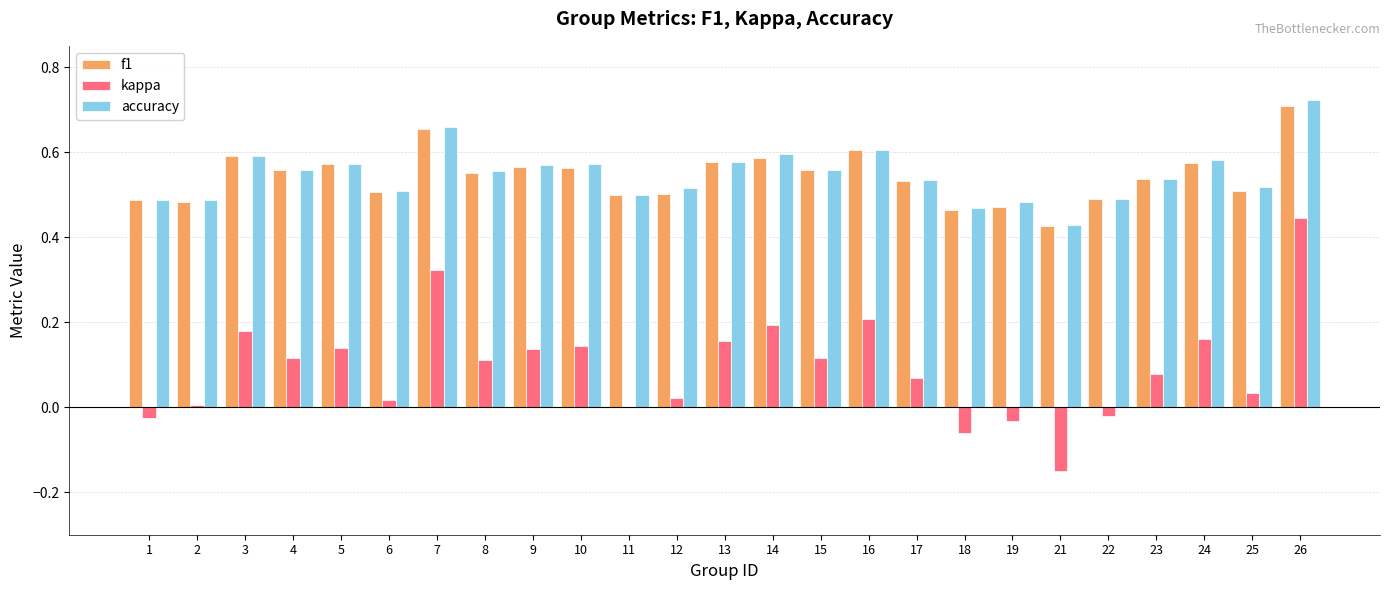

The accuracy series shows 0.3 at 12. True or false?

False